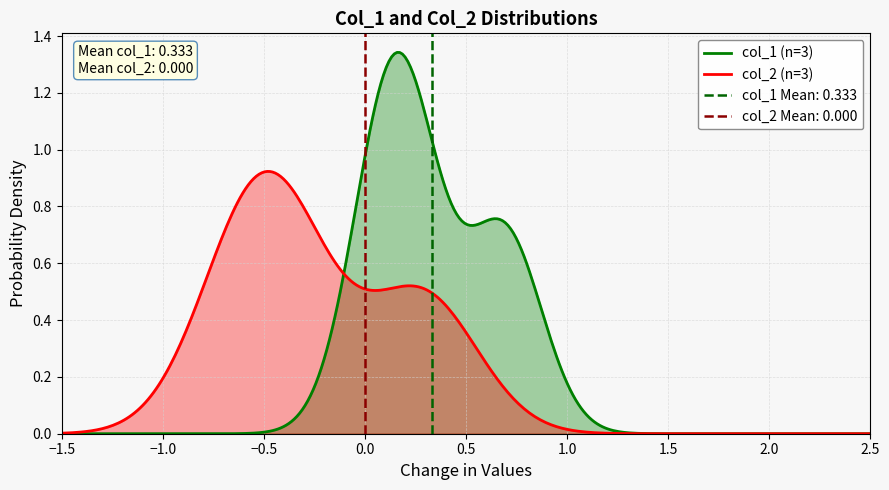

Which series has the largest total across all categories?

col_1